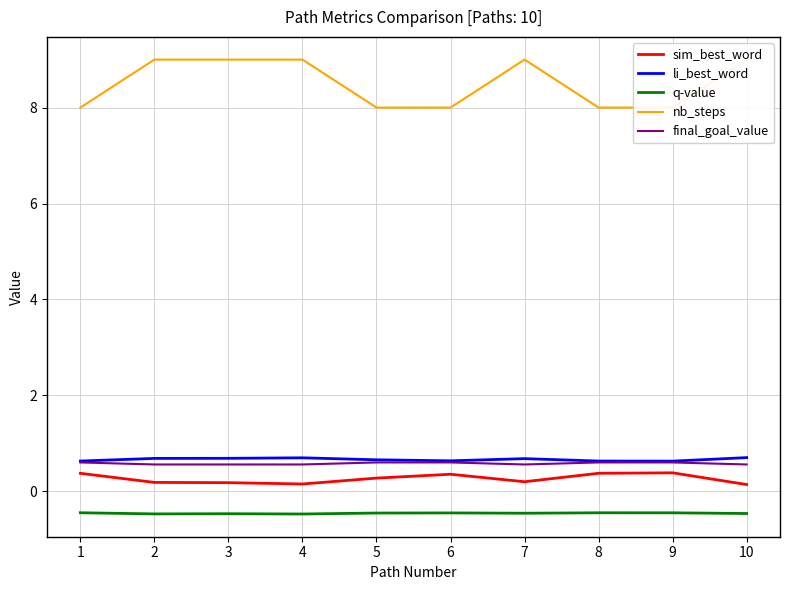

The sim_best_word series shows 0.2 at 3. True or false?

True